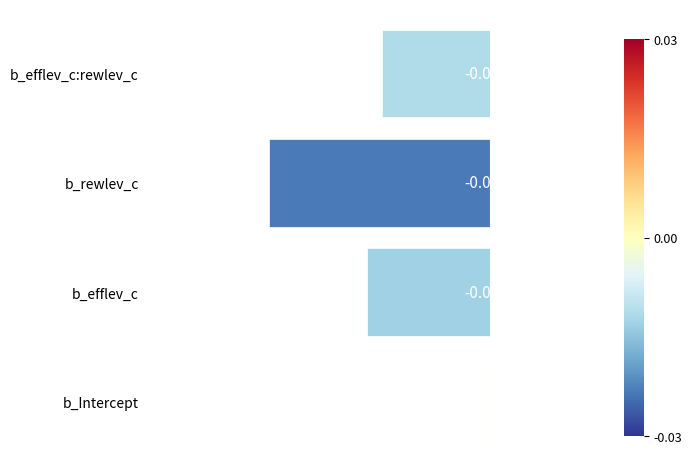

Which label corresponds to the largest value in the chart?

b_Intercept